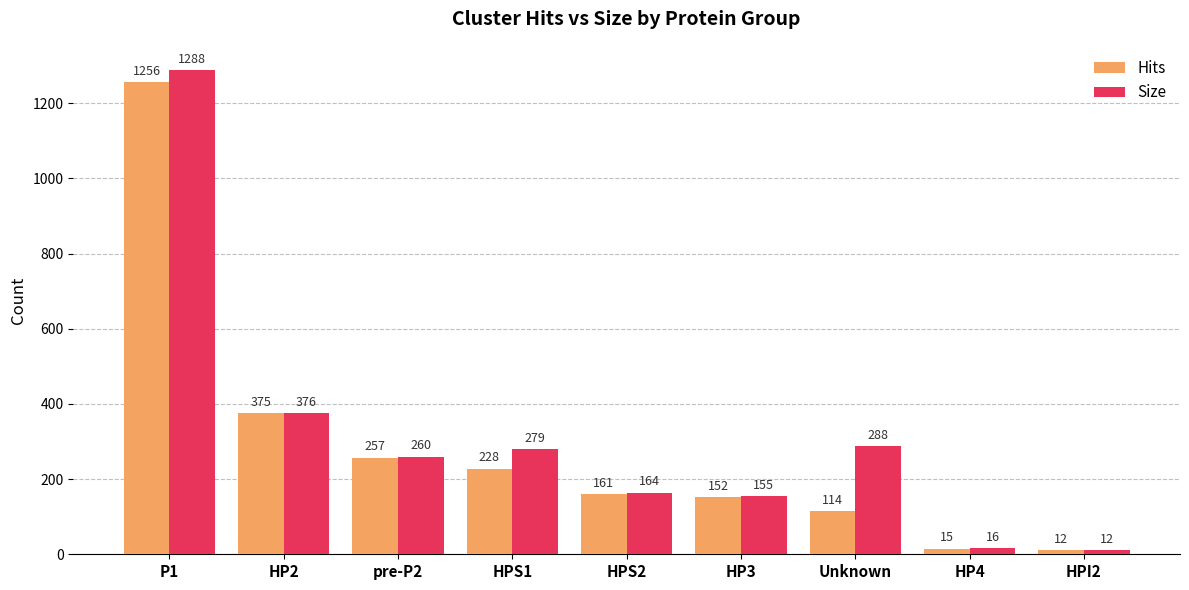

What is the lowest value of the Hits series?

12